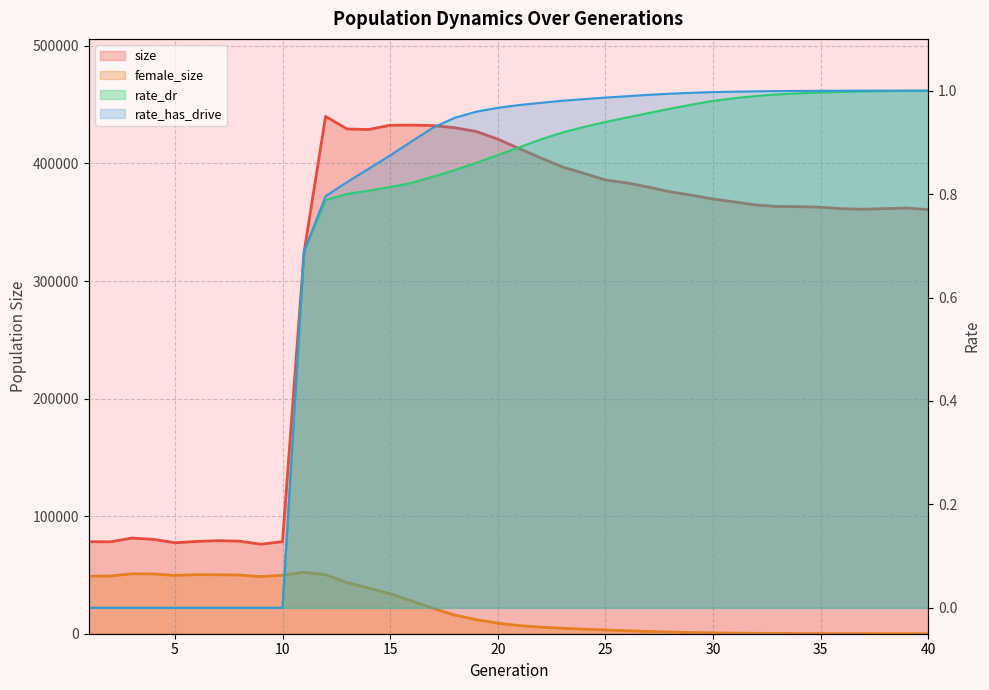

Where is size nearest to the value 258024?

11